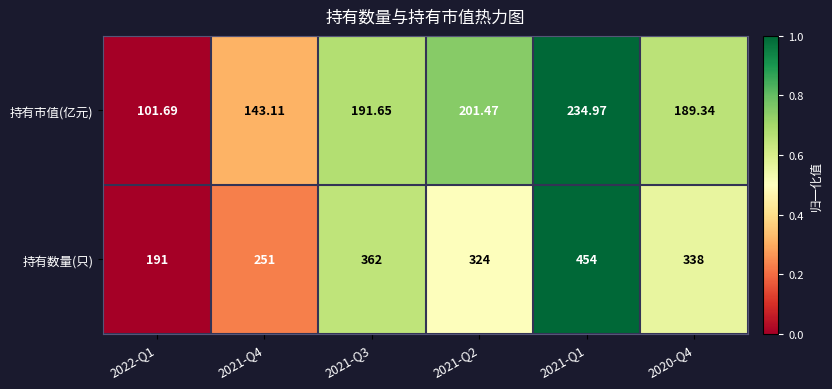

Which series changed the most between 2021-Q2 and 2020-Q4?

持有数量(只)